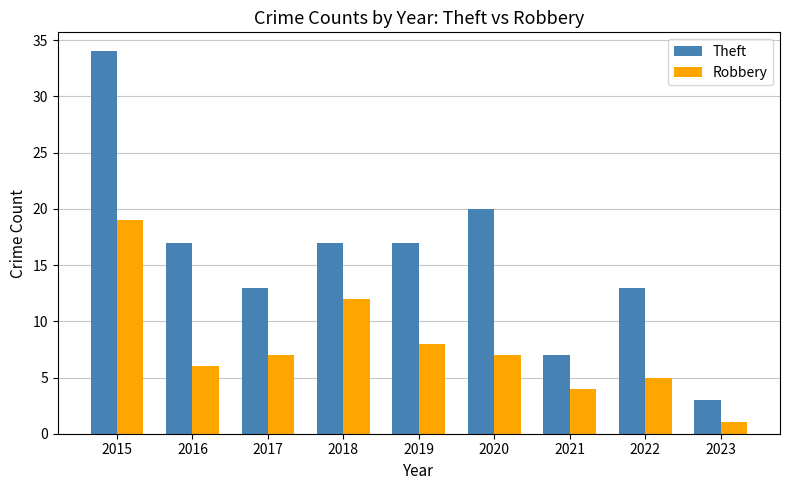

How many values in the Robbery series are below 7?

4